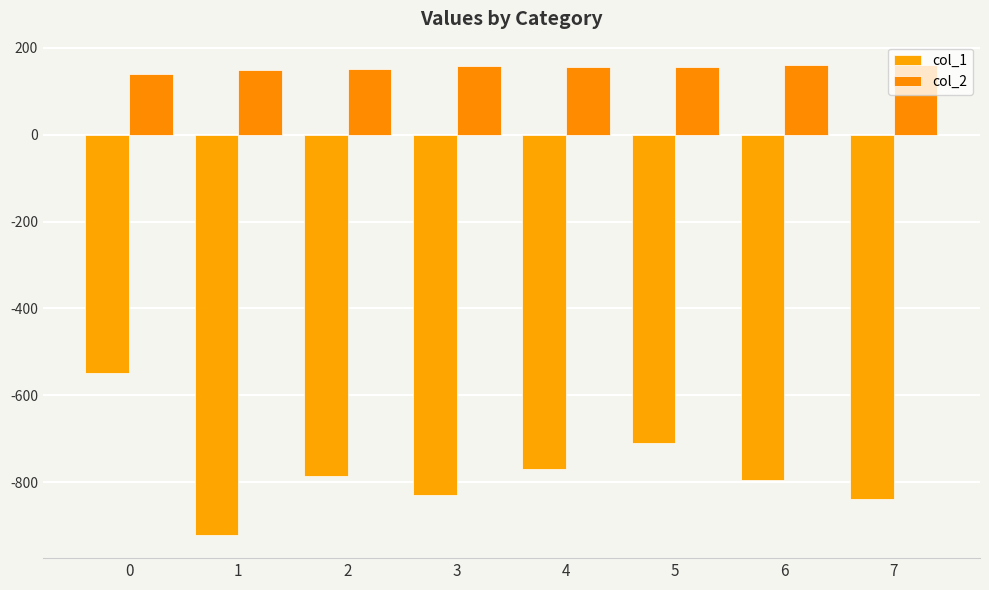

Rank the categories by col_2 value from highest to lowest.

7, 6, 3, 4, 5, 2, 1, 0